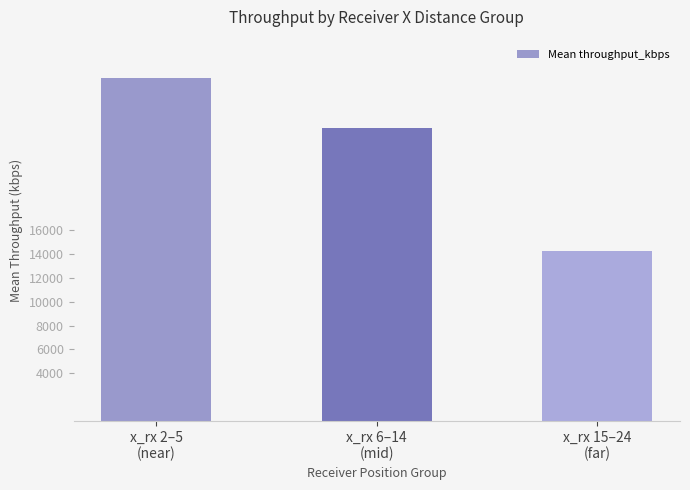

What position from the left is x_rx 15–24
(far)?

3